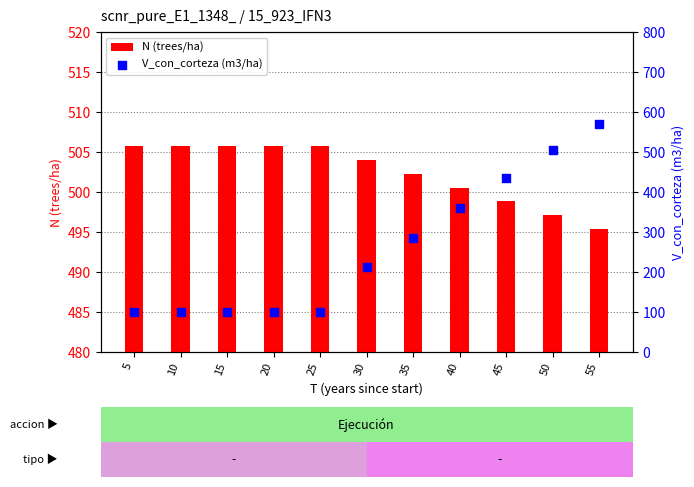

Which series contains the highest Y value?

V_con_corteza (m3/ha)